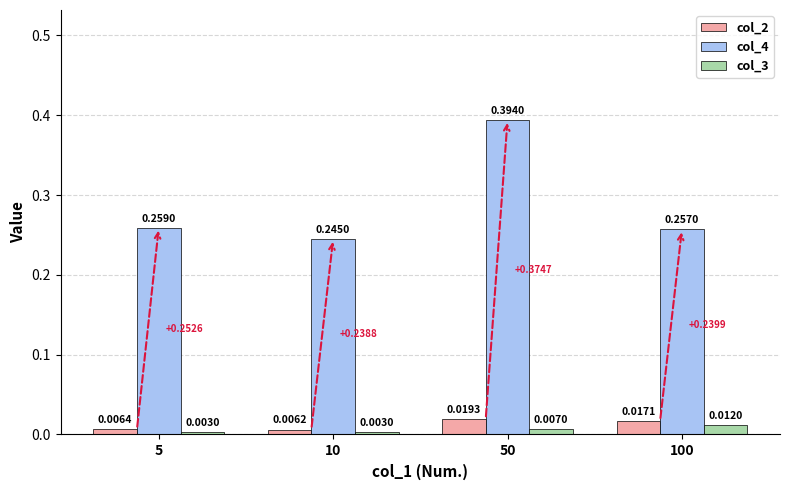

How many distinct data groups are displayed?

3